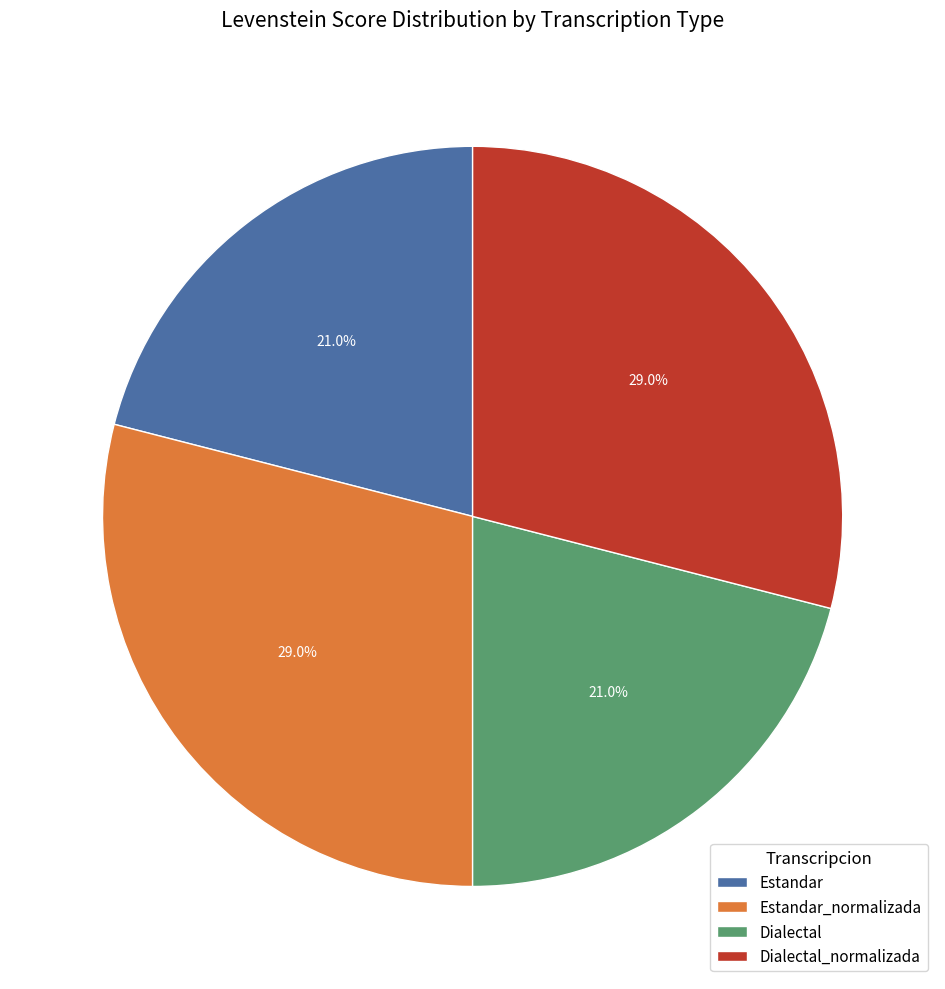

How many segments does this pie chart have?

4